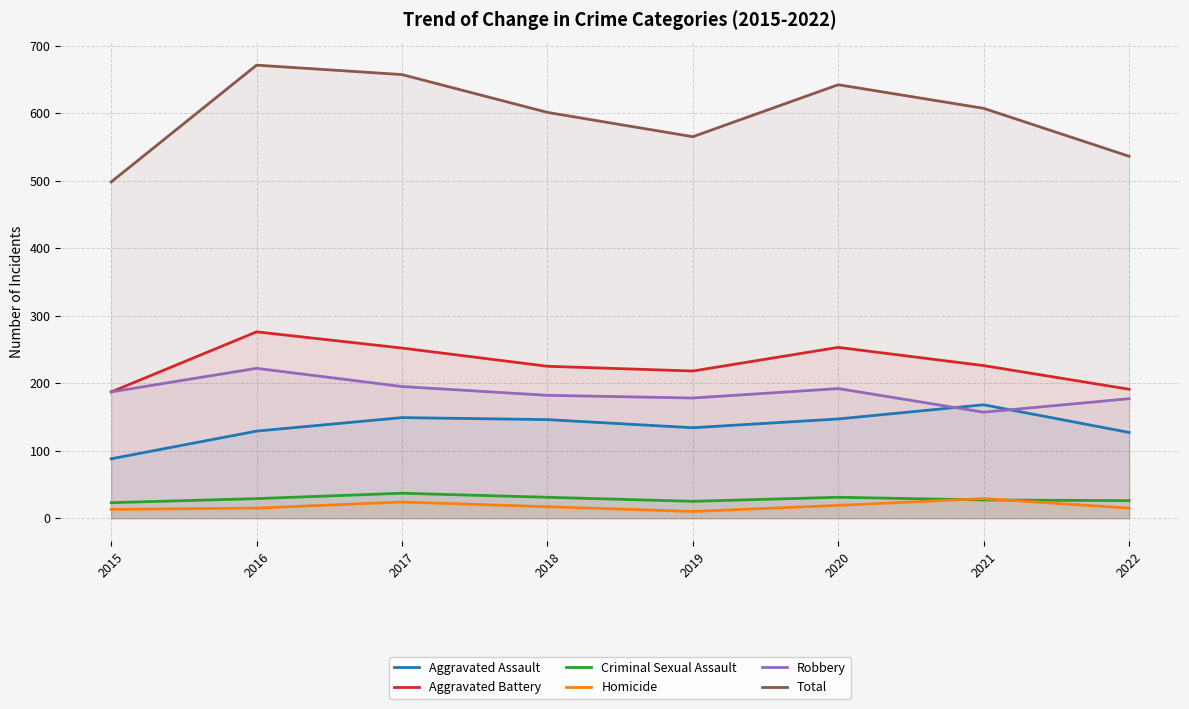

The Homicide series shows 8 at 2015. True or false?

False